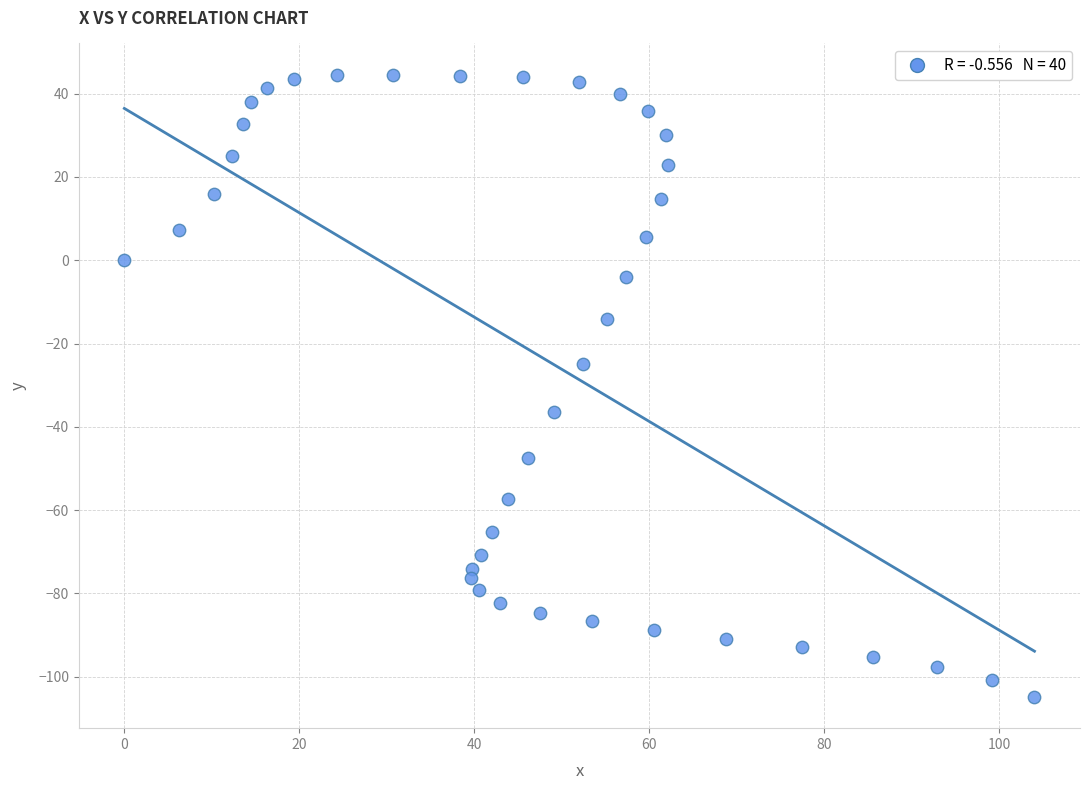

What is the range of Y values (max minus min)?

149.5